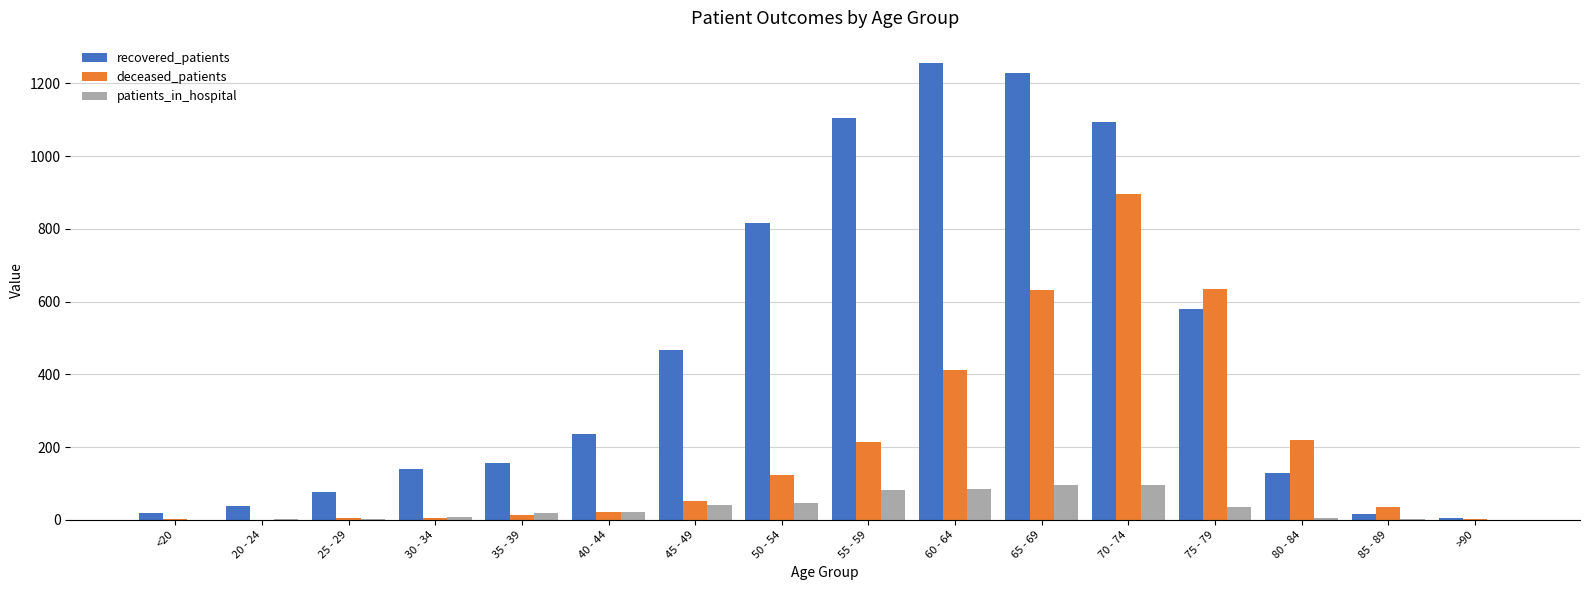

Between 45 - 49 and 50 - 54, which series saw the biggest shift?

recovered_patients